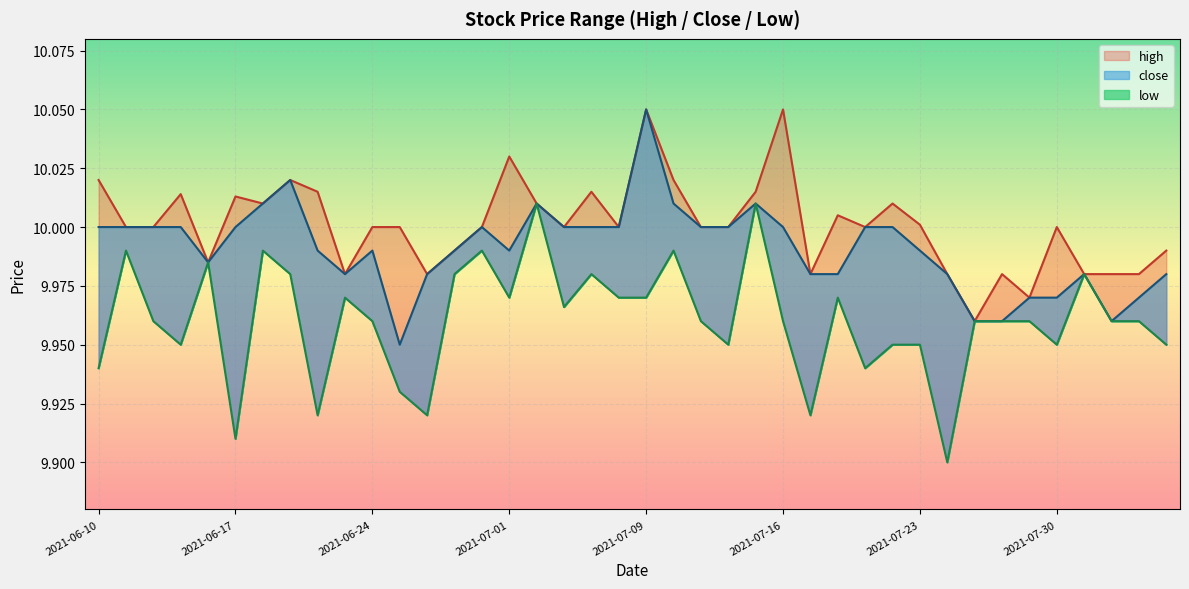

Reading left to right, what are all the values shown in this chart?

high: 10.0	10.0	10.0	10.0	10.0	10.0	10.0	10.0	10.0	10.0	10.0	10.0	10.0	10.0	10.0	10.0	10.0	10.0	10.0	10.0	10.1	10.0	10.0	10.0	10.0	10.1	10.0	10.0	10.0	10.0	10.0	10.0	10.0	10.0	10.0	10.0	10.0	10.0	10.0	10.0
low: 9.9	10.0	10.0	9.9	10.0	9.9	10.0	10.0	9.9	10.0	10.0	9.9	9.9	10.0	10.0	10.0	10.0	10.0	10.0	10.0	10.0	10.0	10.0	9.9	10.0	10.0	9.9	10.0	9.9	9.9	9.9	9.9	10.0	10.0	10.0	9.9	10.0	10.0	10.0	9.9
close: 10.0	10.0	10.0	10.0	10.0	10.0	10.0	10.0	10.0	10.0	10.0	9.9	10.0	10.0	10.0	10.0	10.0	10.0	10.0	10.0	10.1	10.0	10.0	10.0	10.0	10.0	10.0	10.0	10.0	10.0	10.0	10.0	10.0	10.0	10.0	10.0	10.0	10.0	10.0	10.0